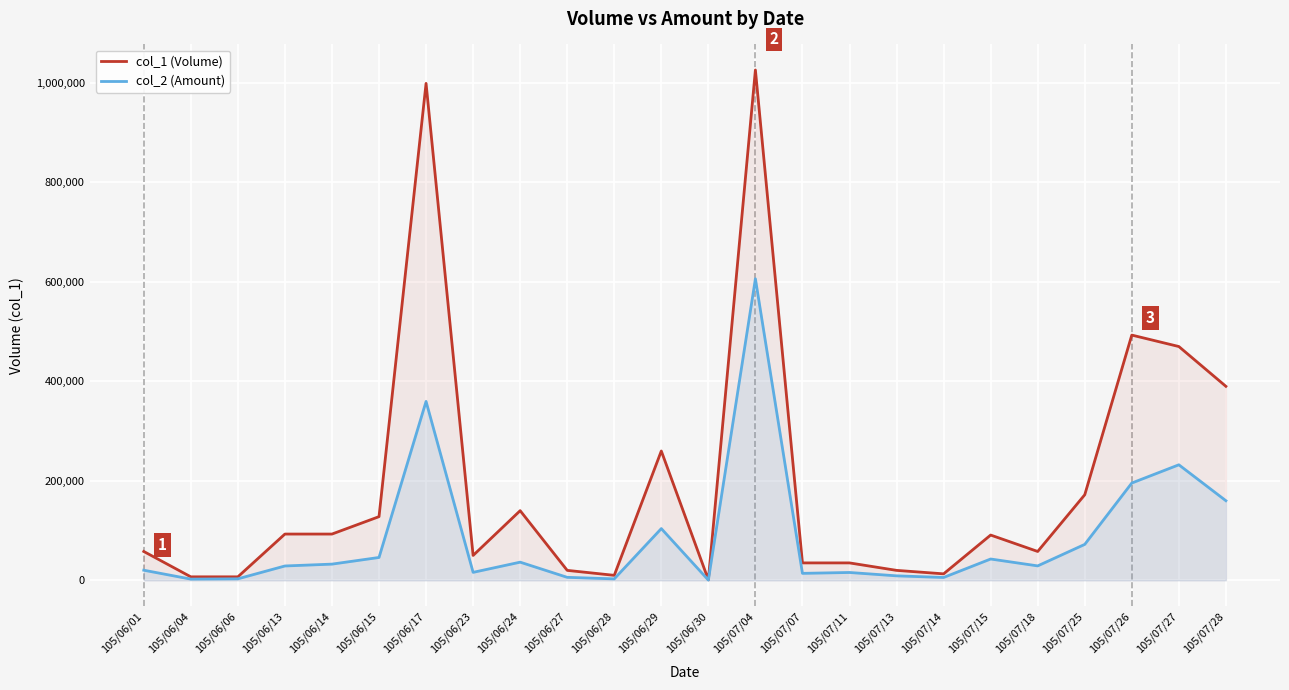

What is the difference between the maximum and minimum values in the col_2 (Amount) series?

605730